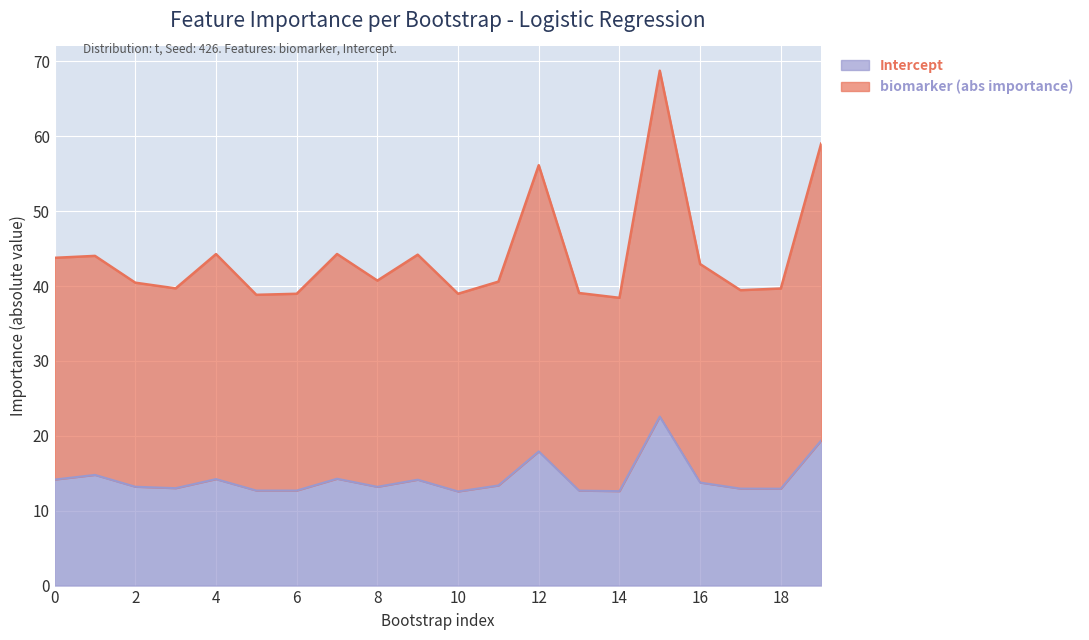

At how many categories does at least one series exceed 56?

3